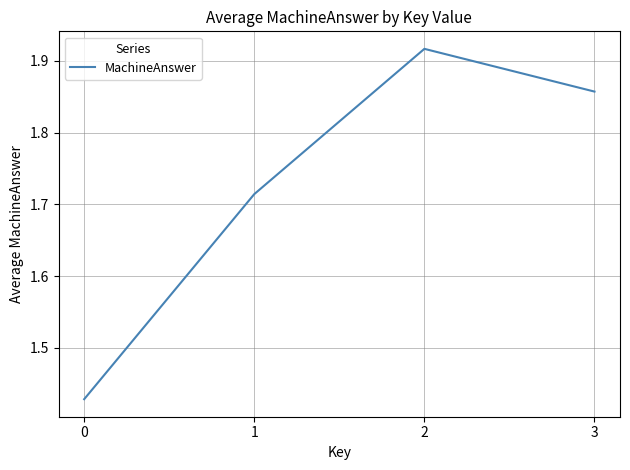

What is the difference between the maximum and minimum values?

0.5